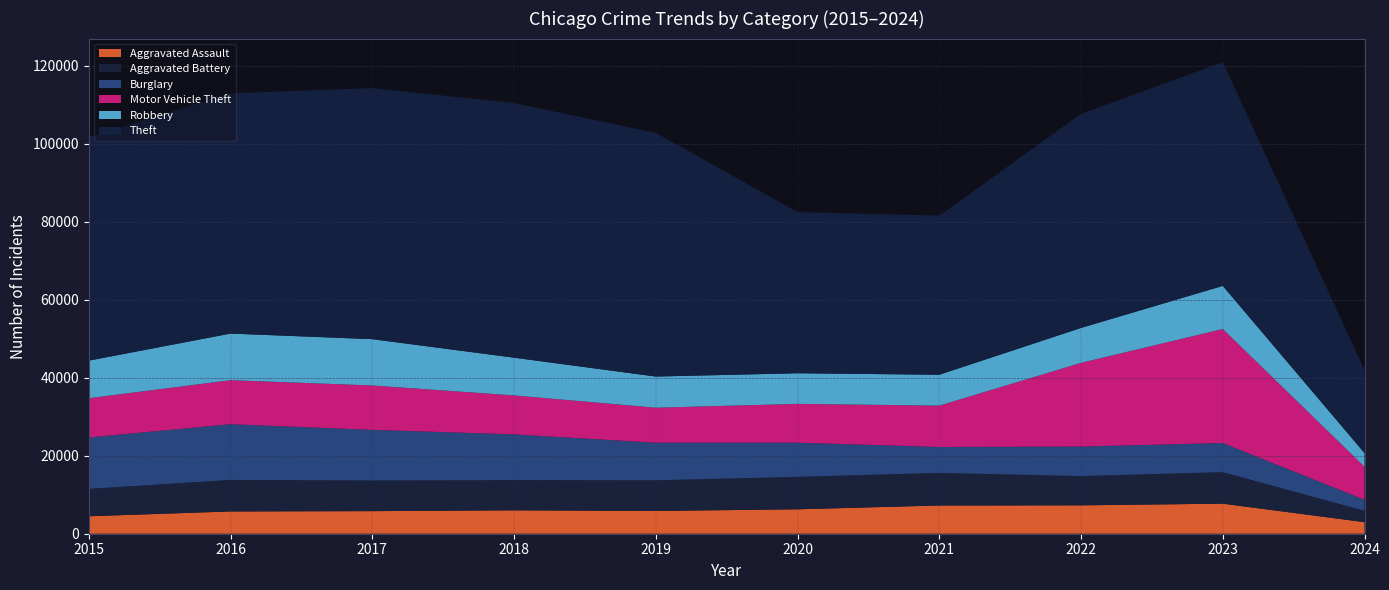

Reading right to left, what are all the values shown in this chart?

Aggravated Assault: 2961	7708	7280	7242	6264	5841	6001	5793	5712	4480
Aggravated Battery: 2901	8077	7488	8347	8319	7858	7735	7845	8086	7019
Burglary: 2835	7480	7592	6662	8758	9638	11747	13001	14289	13184
Motor Vehicle Theft: 8471	29236	21459	10602	9959	8977	9985	11380	11285	10068
Robbery: 3507	11059	8962	7920	7855	7995	9681	11880	11960	9638
Theft: 21277	57379	54875	40809	41334	62494	65288	64386	61623	57350